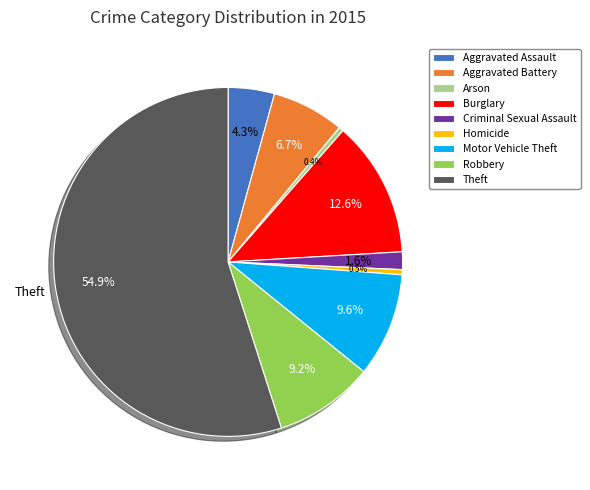

True or false: Aggravated Assault accounts for 4% of the total.

True